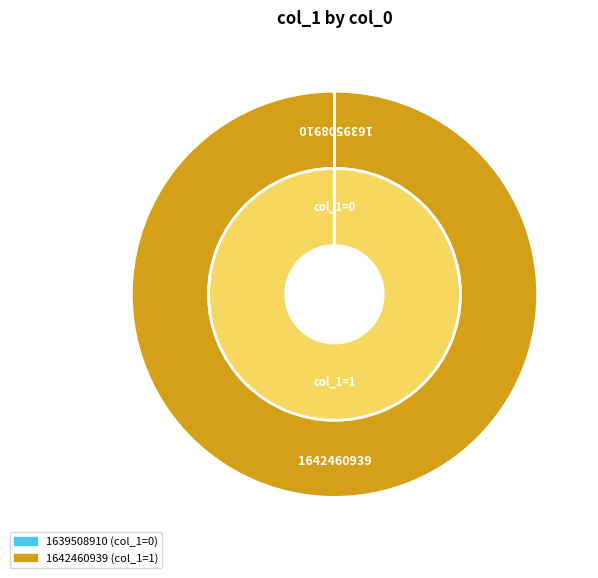

Is it true that 1639508910 is 0% of the pie?

True